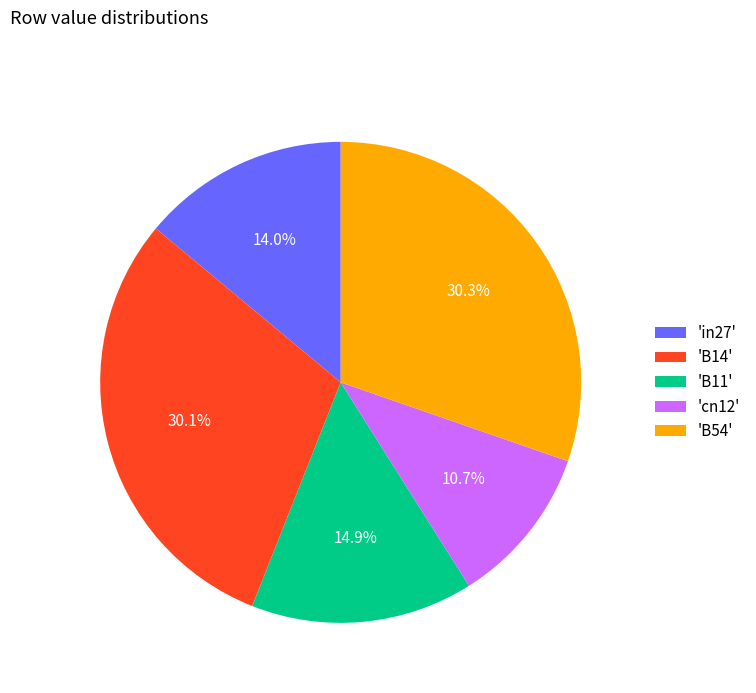

Does 'B14' account for over 50% of the chart?

No